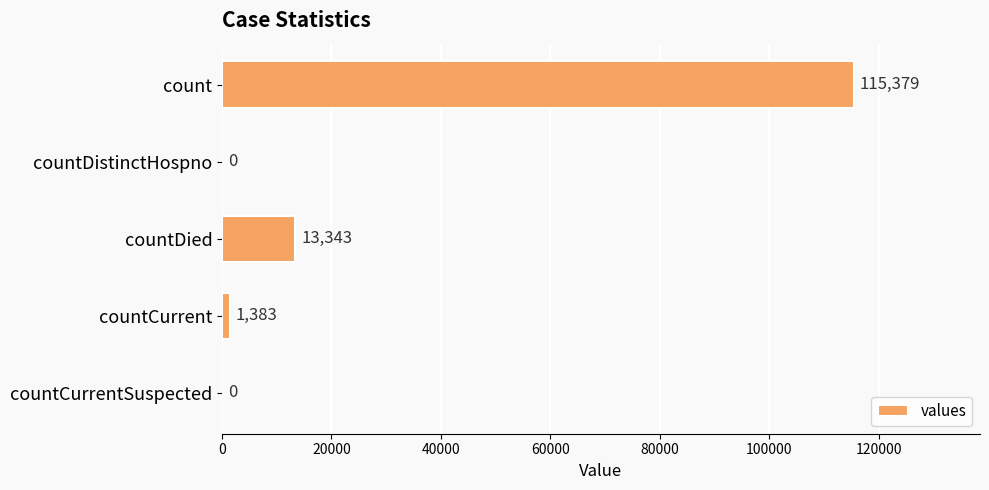

Read the value at countDied, to the nearest 100.

13300